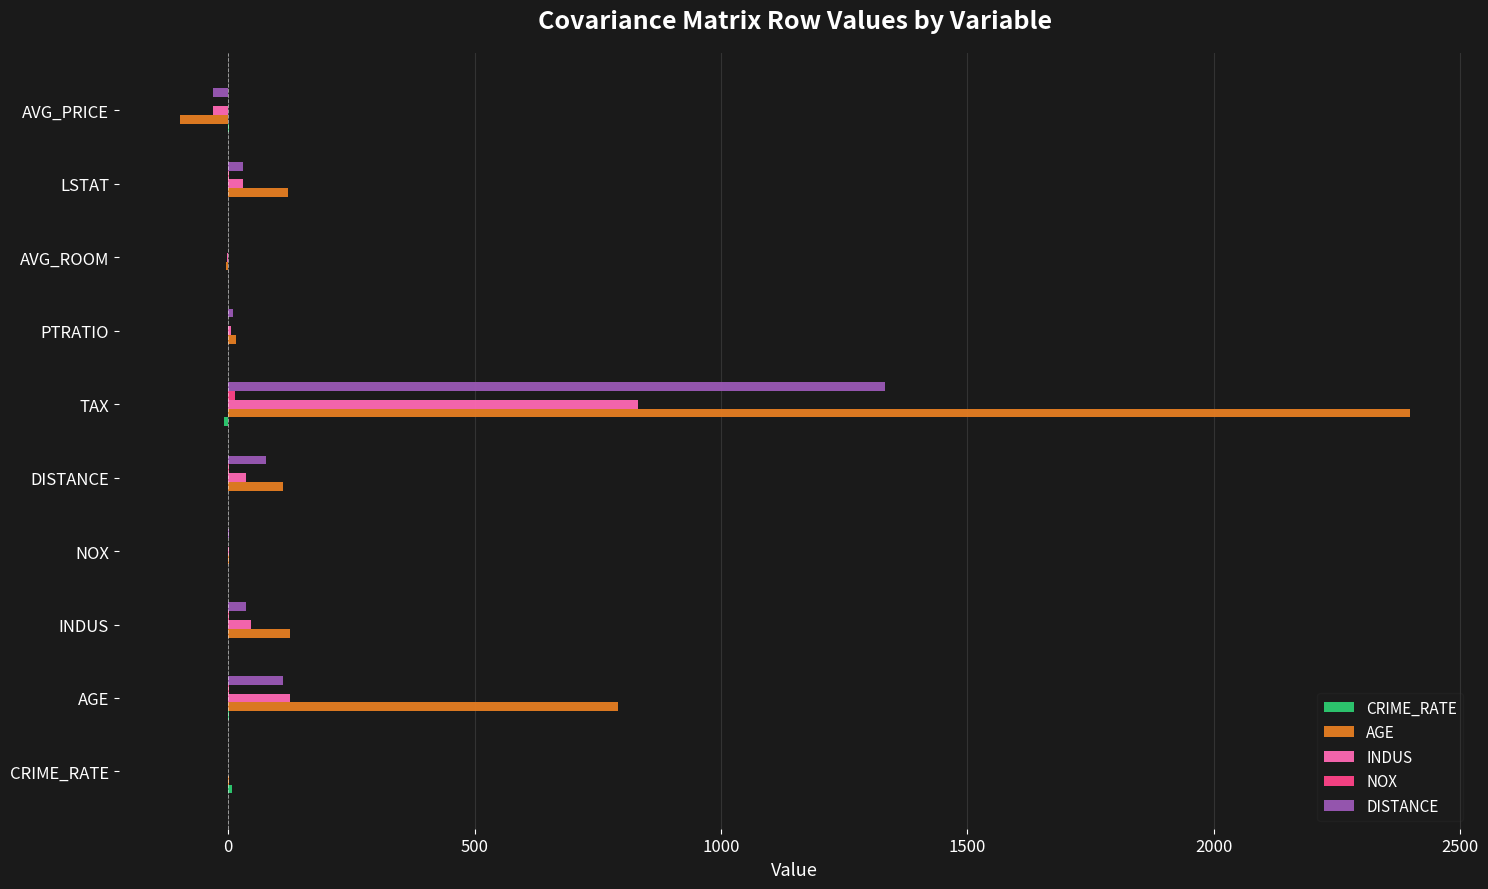

What is the maximum value shown in the chart?

2397.9